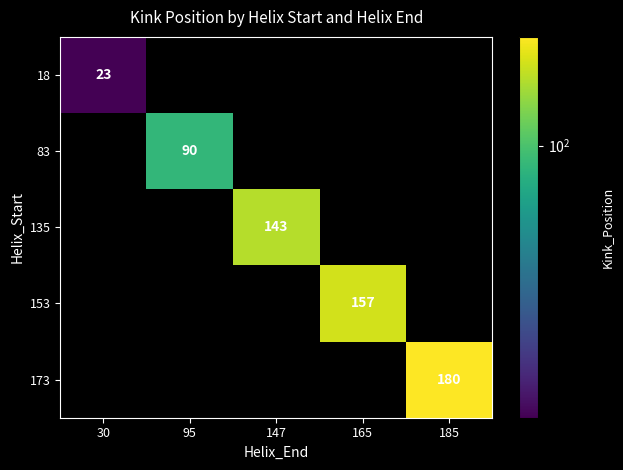

The 153 series shows 157 at 165. True or false?

True